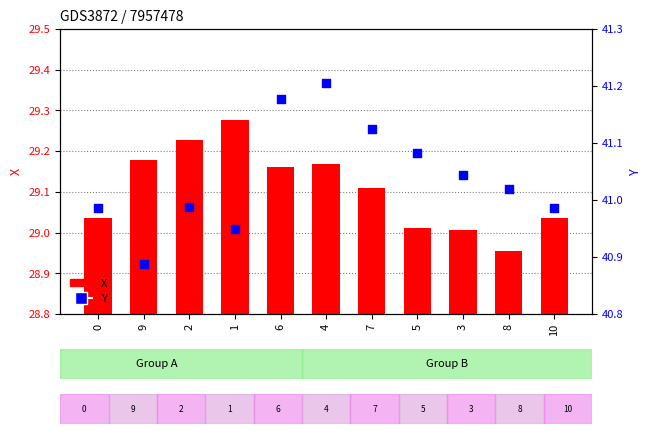

Which series contains the lowest Y value?

X